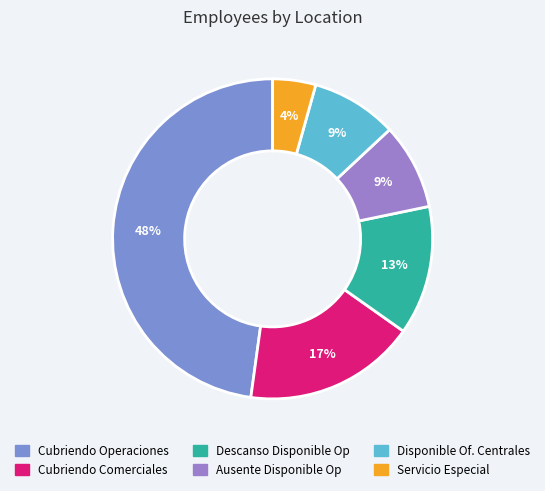

Is it true that Cubriendo Operaciones is 48% of the pie?

True